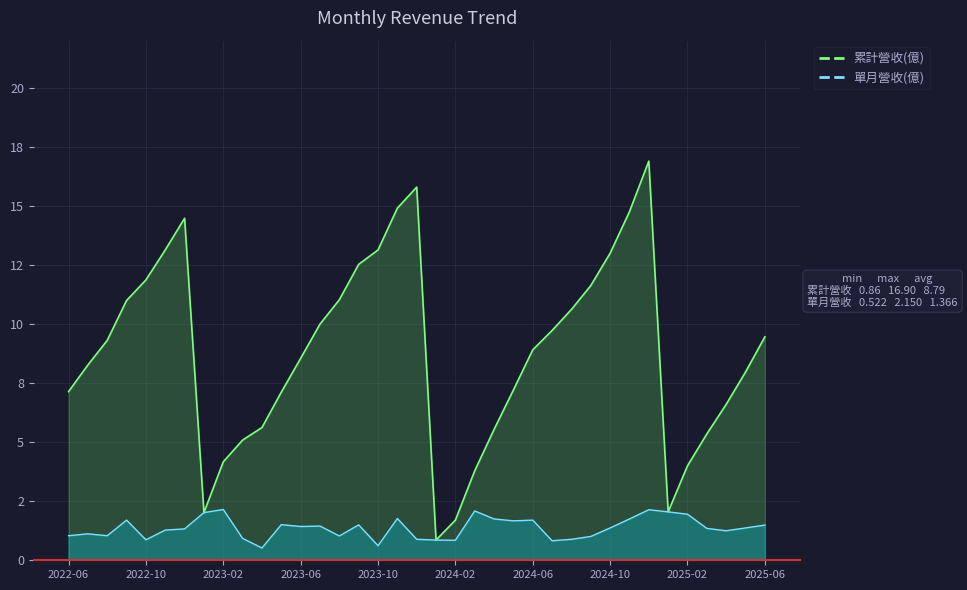

Reading left to right, extract all data points from this chart.

累計營收(億): 7.1	8.3	9.3	11.0	11.9	13.1	14.5	2.0	4.2	5.1	5.6	7.1	8.6	10.0	11.0	12.5	13.1	14.9	15.8	0.9	1.7	3.8	5.5	7.2	8.9	9.7	10.6	11.6	13.0	14.8	16.9	2.0	4.0	5.3	6.6	8.0	9.5
單月營收(億): 1.0	1.1	1.0	1.7	0.9	1.3	1.3	2.0	2.1	0.9	0.5	1.5	1.4	1.4	1.0	1.5	0.6	1.8	0.9	0.9	0.8	2.1	1.8	1.7	1.7	0.8	0.9	1.0	1.4	1.8	2.1	2.0	1.9	1.4	1.2	1.4	1.5